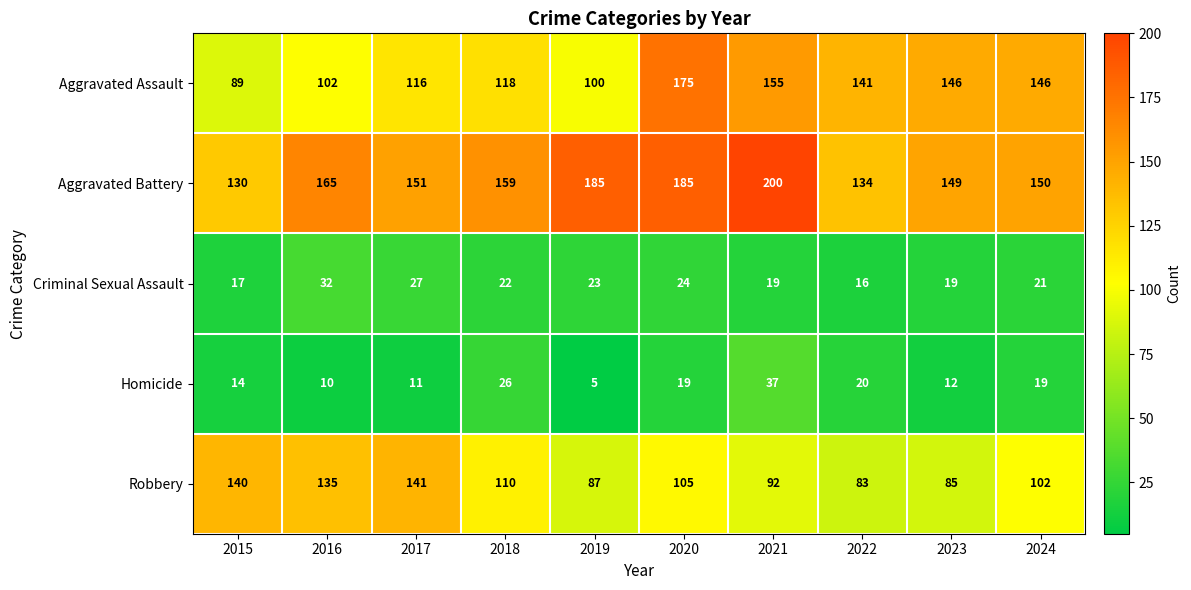

List the series in order of their peak value, highest first.

Aggravated Battery, Aggravated Assault, Robbery, Homicide, Criminal Sexual Assault